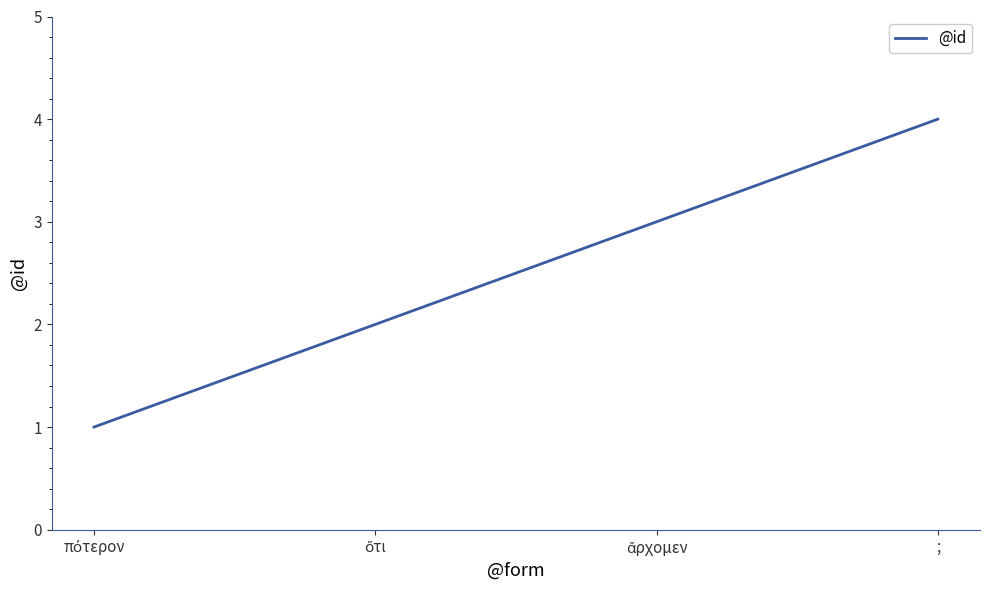

What is the smallest value displayed?

1